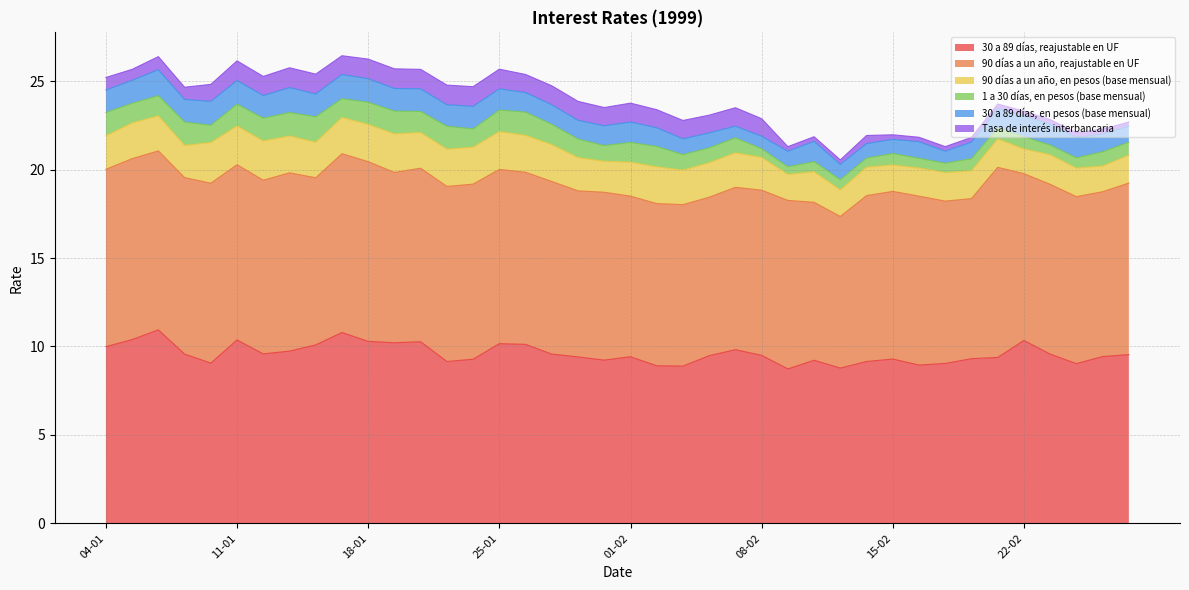

True or false: 30 a 89 días, en pesos (base mensual) has a value of 1.1 at 15-02.

False